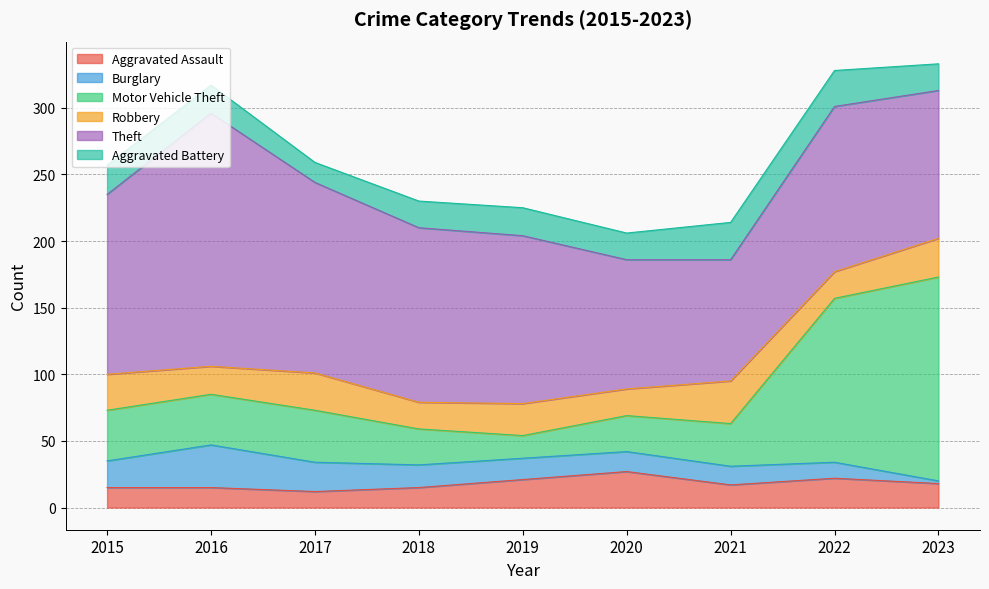

Between 2023 and 2021, which is larger?

2023